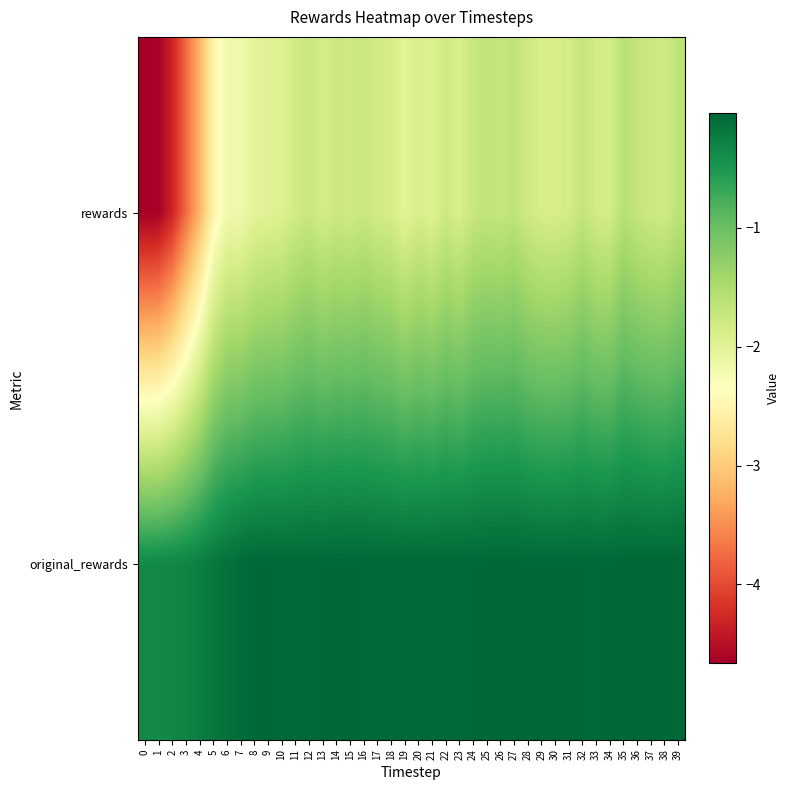

Which series has the largest total across all categories?

original_rewards